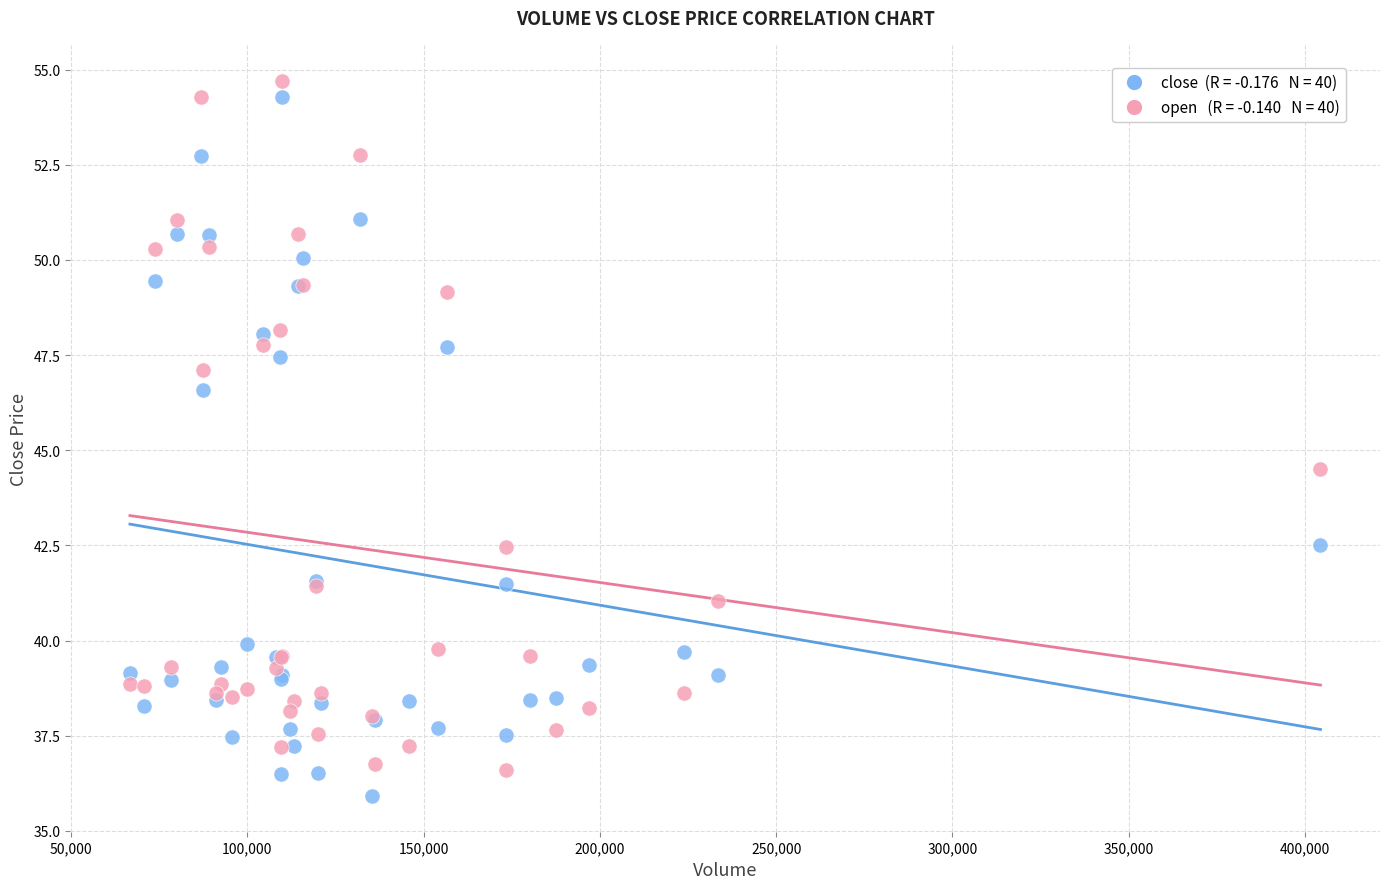

Across all series, what Y value is closest to 45?

44.5